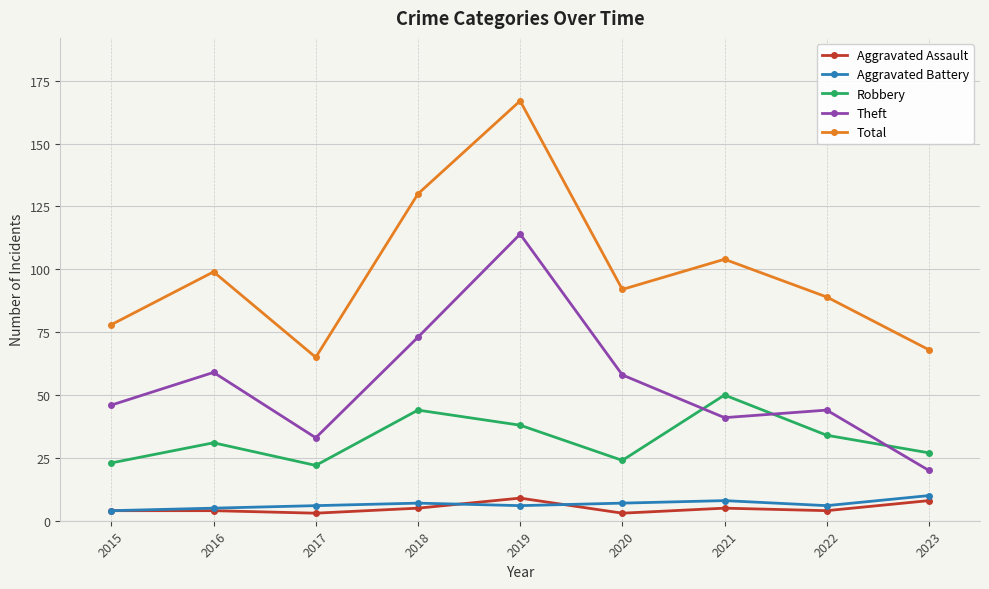

How many Aggravated Assault values are between 4 and 5?

5